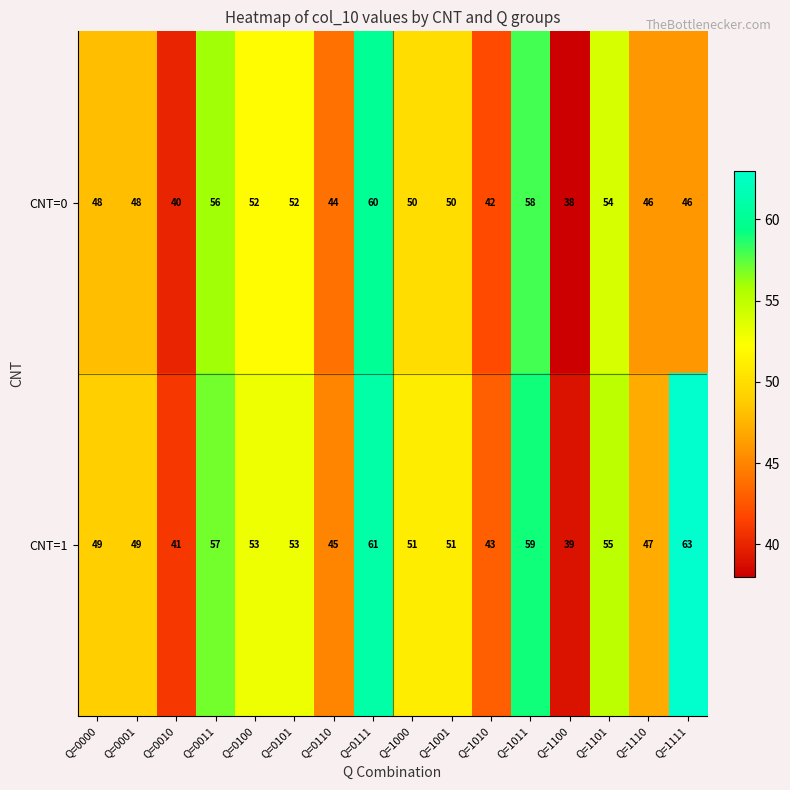

The value of CNT=0 at Q=0010 is 62. True or false?

False